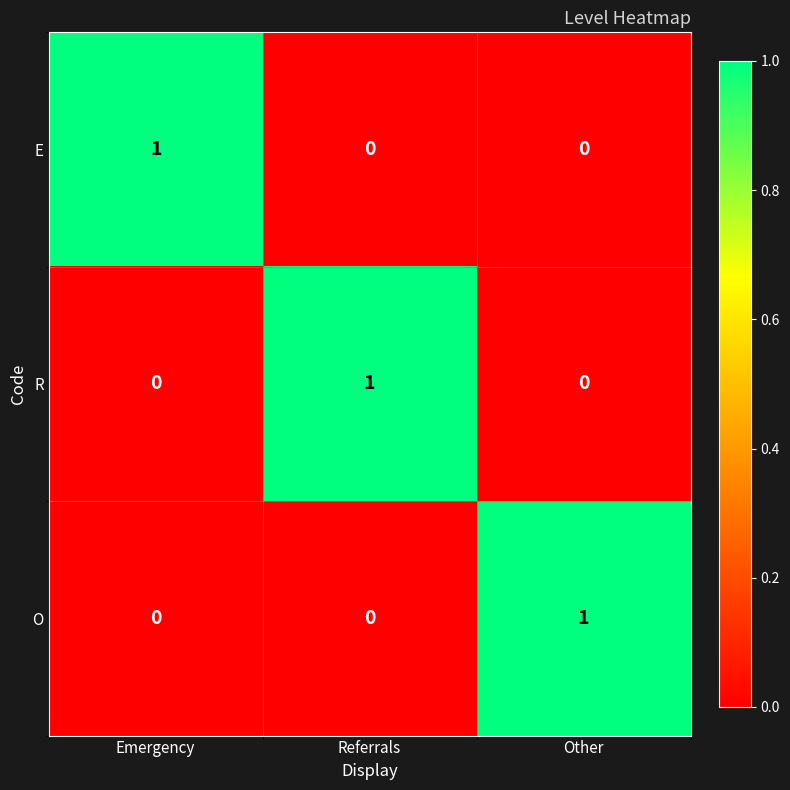

The E series shows 1 at Referrals. True or false?

False